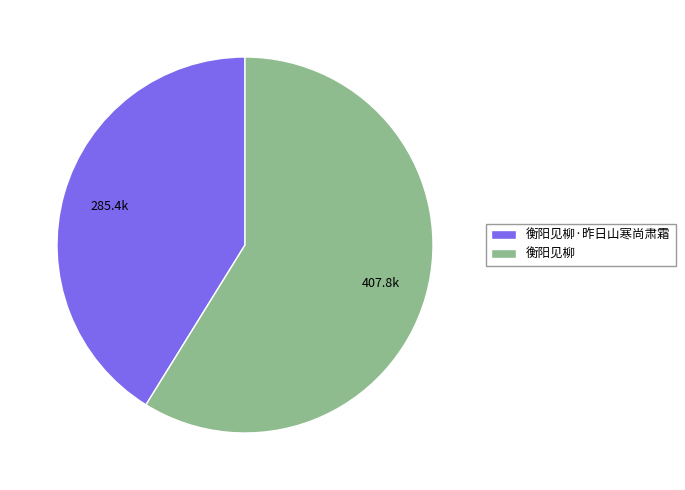

Do 衡阳见柳 and 衡阳见柳·昨日山寒尚肃霜 together represent more than half of the pie?

Yes